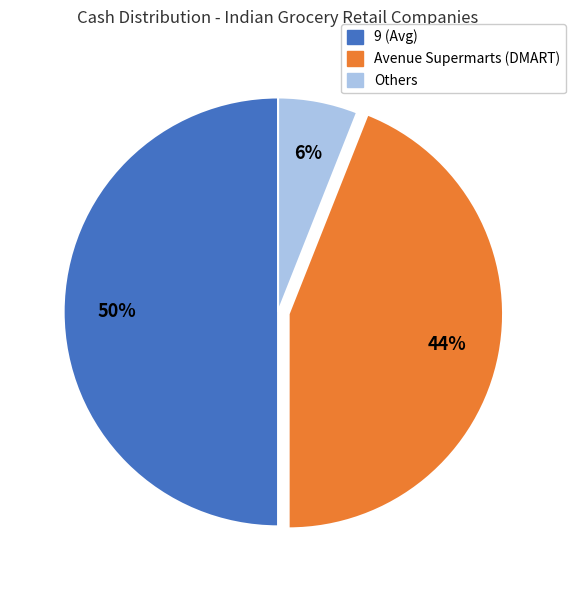

To the nearest percent, what is the difference between the largest and smallest slice percentages?

44%